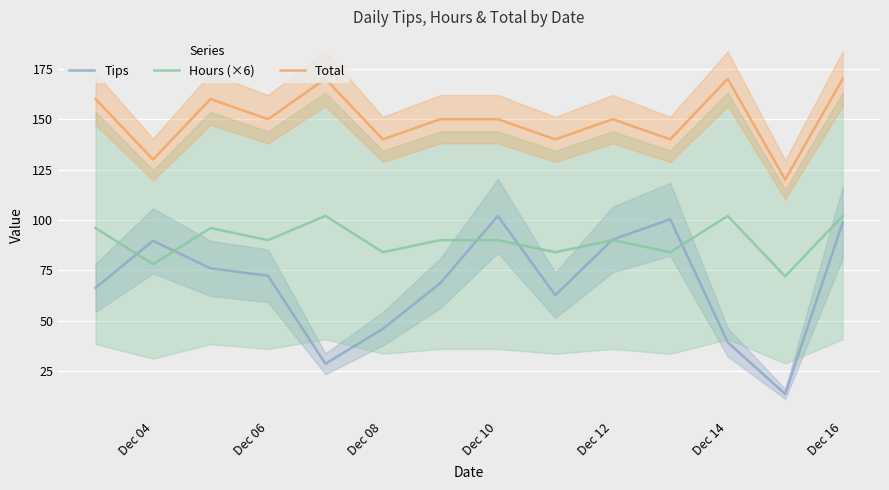

What is the maximum value for Hours (×6)?

102.0